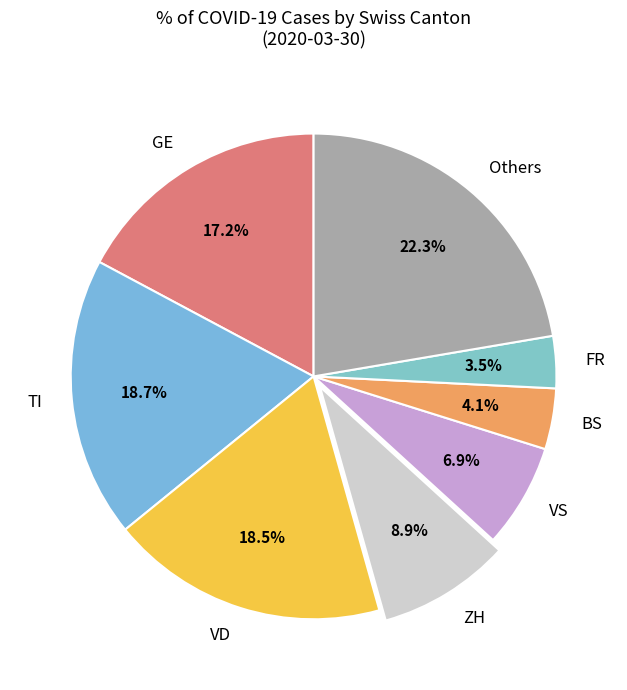

What is the largest slice in the pie chart?

Others